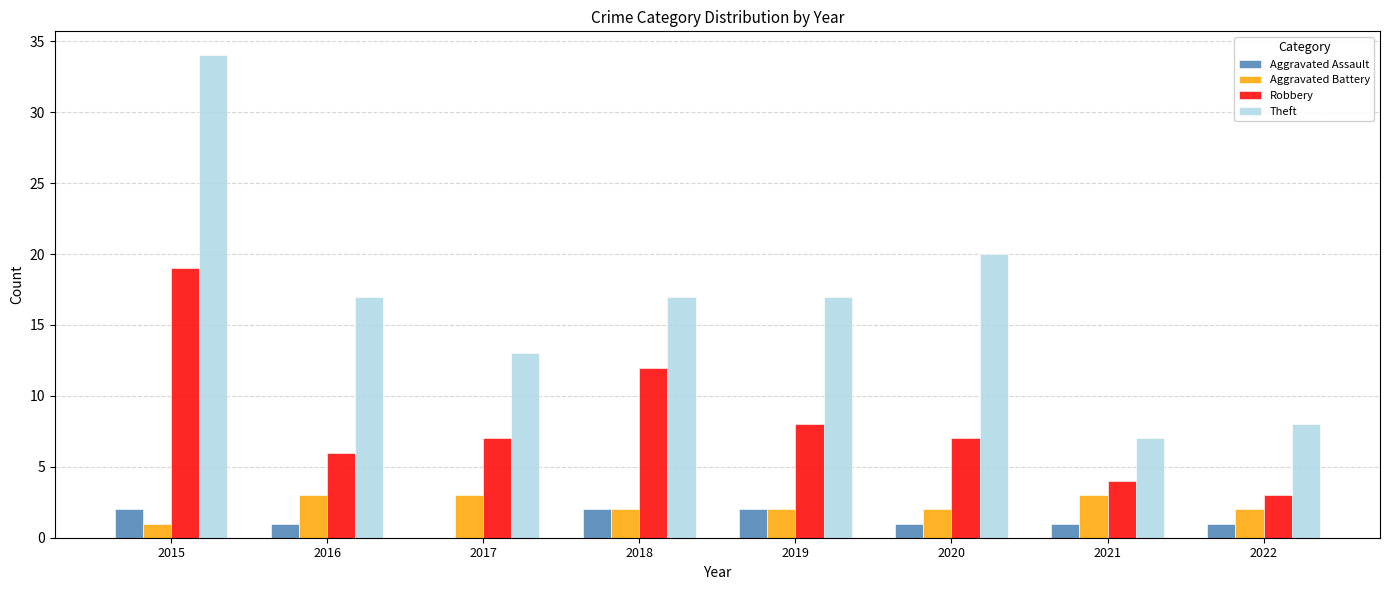

At which category is the sum across all series the highest?

2015